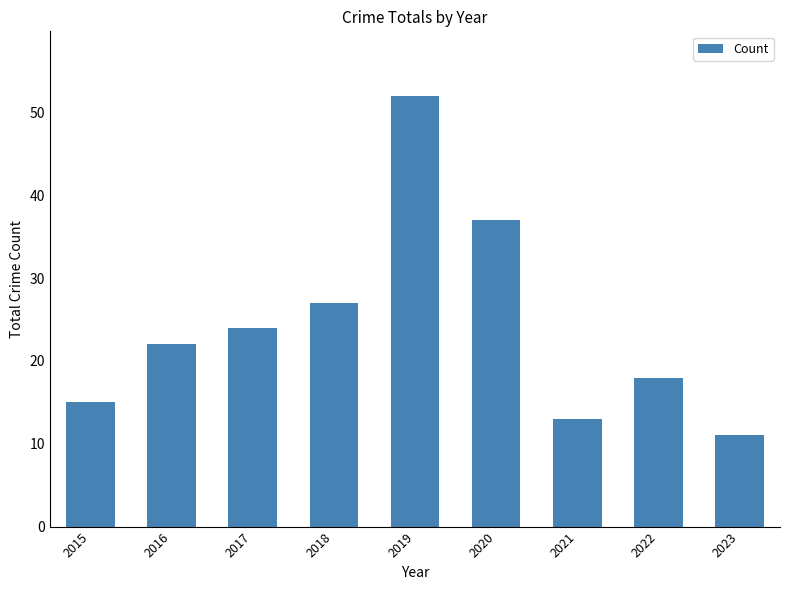

List the labels in order of value, smallest first.

2023, 2021, 2015, 2022, 2016, 2017, 2018, 2020, 2019